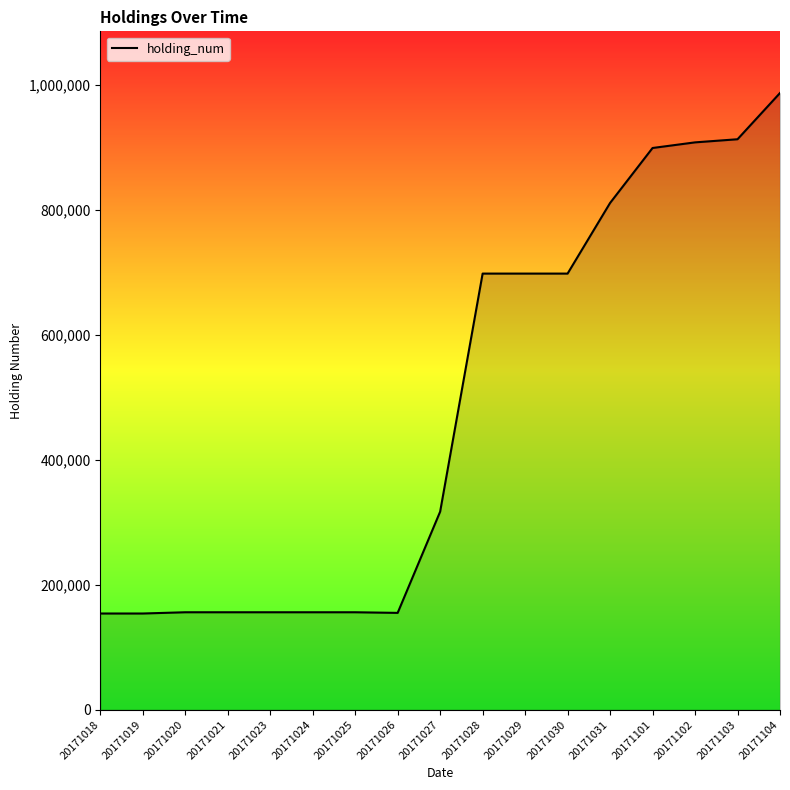

What is the difference between the second highest and minimum values?

759000